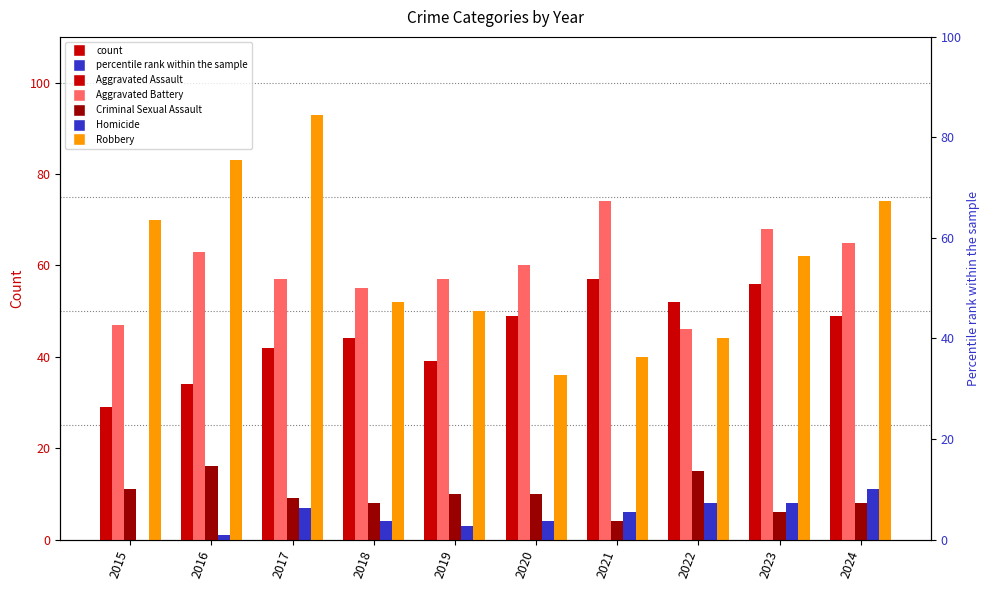

Reading left to right, what are all the values shown in this chart?

Aggravated Assault: 2015=29	2016=34	2017=42	2018=44	2019=39	2020=49	2021=57	2022=52	2023=56	2024=49
Aggravated Battery: 2015=47	2016=63	2017=57	2018=55	2019=57	2020=60	2021=74	2022=46	2023=68	2024=65
Criminal Sexual Assault: 2015=11	2016=16	2017=9	2018=8	2019=10	2020=10	2021=4	2022=15	2023=6	2024=8
Homicide: 2015=0	2016=1	2017=7	2018=4	2019=3	2020=4	2021=6	2022=8	2023=8	2024=11
Robbery: 2015=70	2016=83	2017=93	2018=52	2019=50	2020=36	2021=40	2022=44	2023=62	2024=74